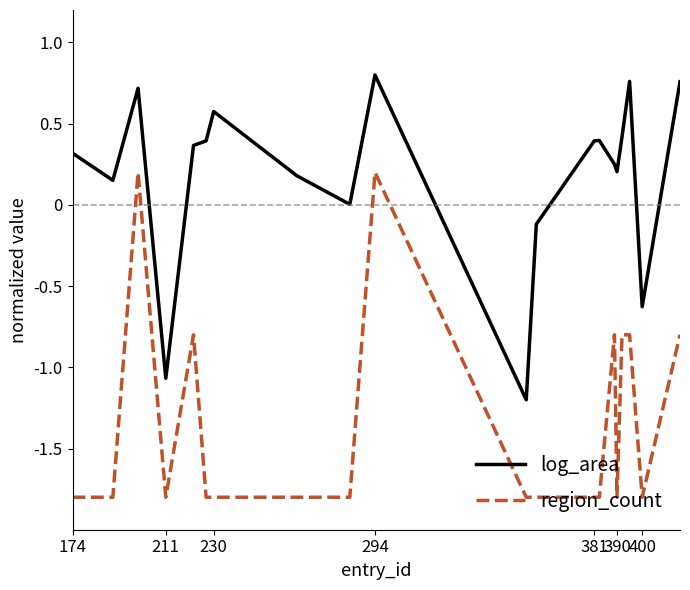

Which series has the largest total across all categories?

log_area